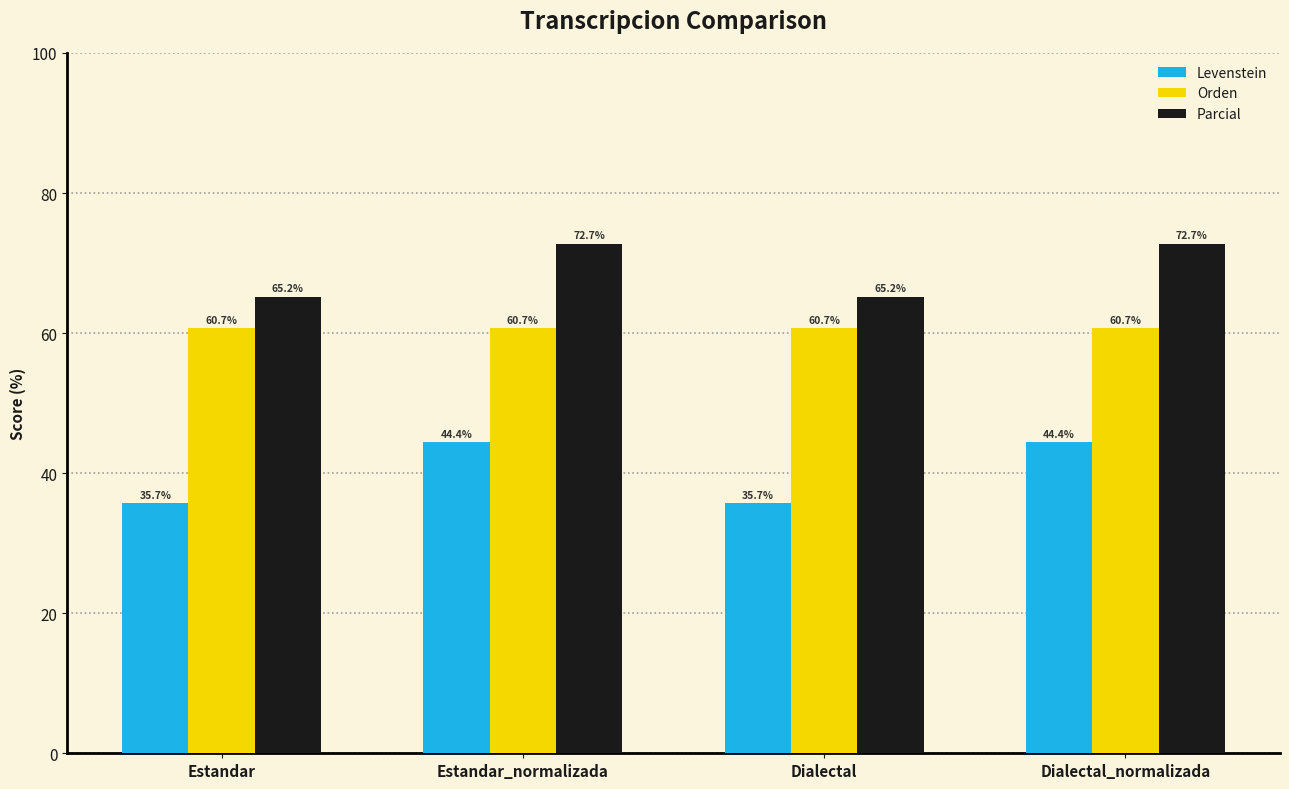

What is the value of the Orden bar at the 4th from the left?

60.7